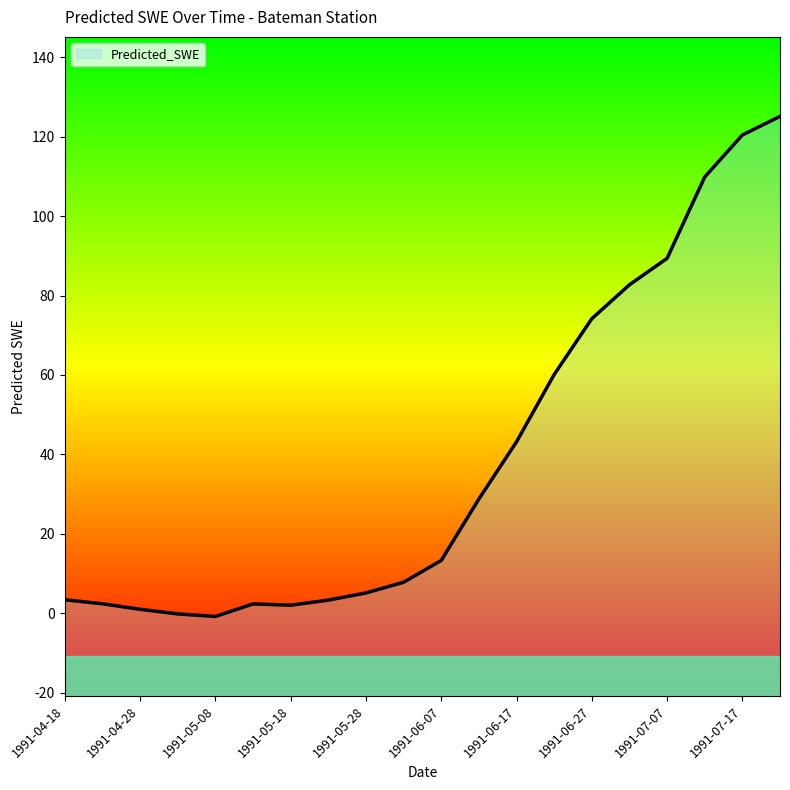

How many interior local peaks (higher than both neighbors) does the data have?

1